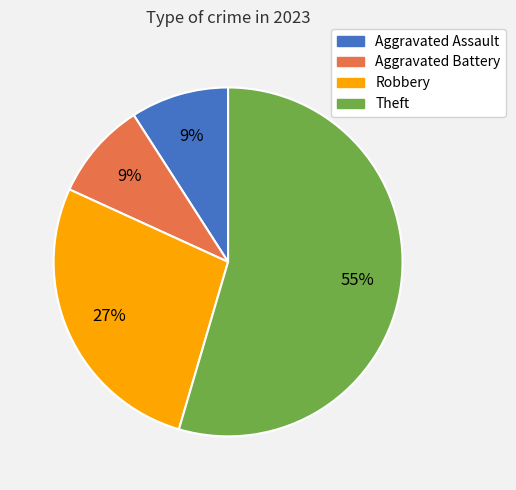

To the nearest percent, what is the average slice percentage?

25%